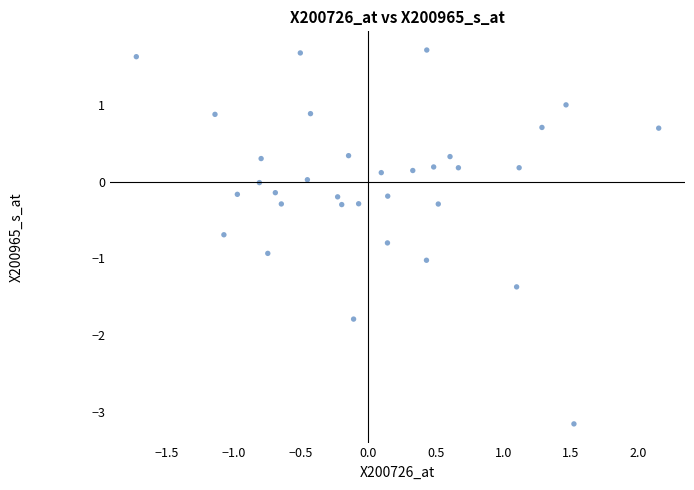

What is the range of Y values (max minus min)?

4.9